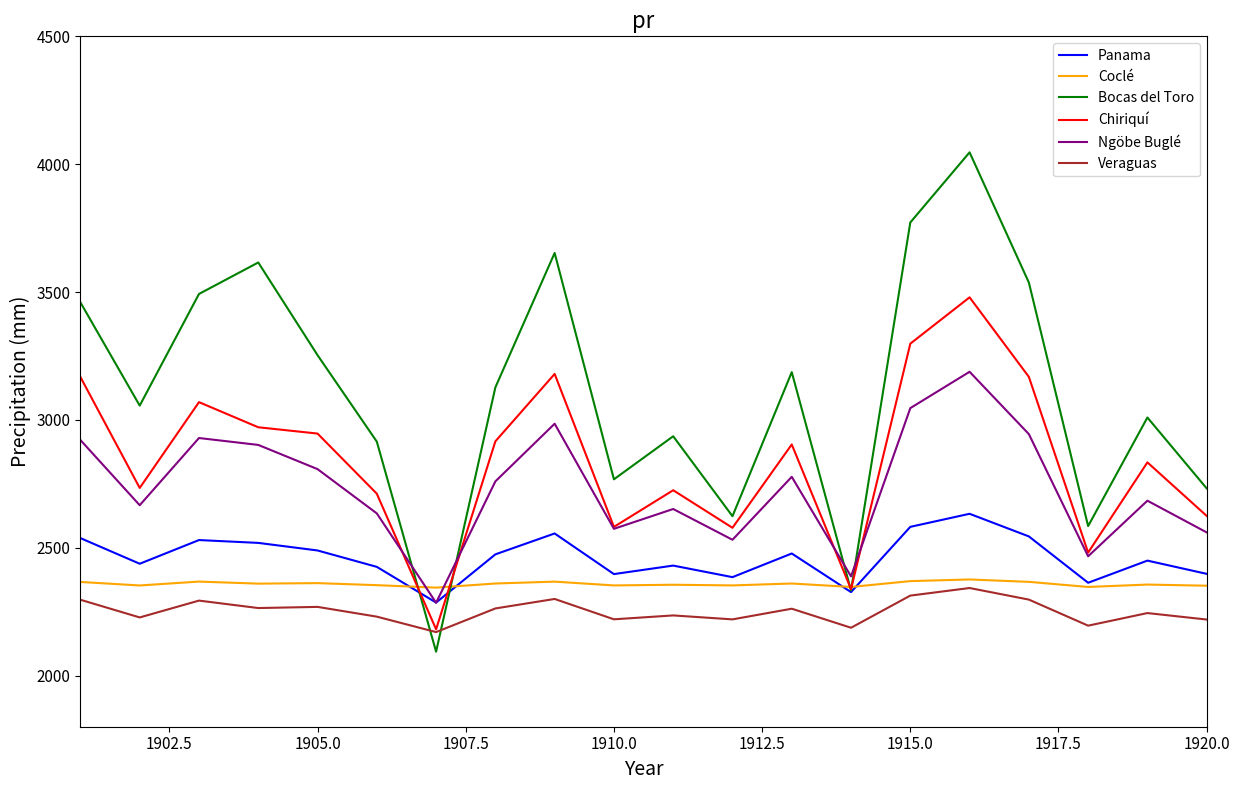

What is the maximum value for Ngöbe Buglé?

3188.1